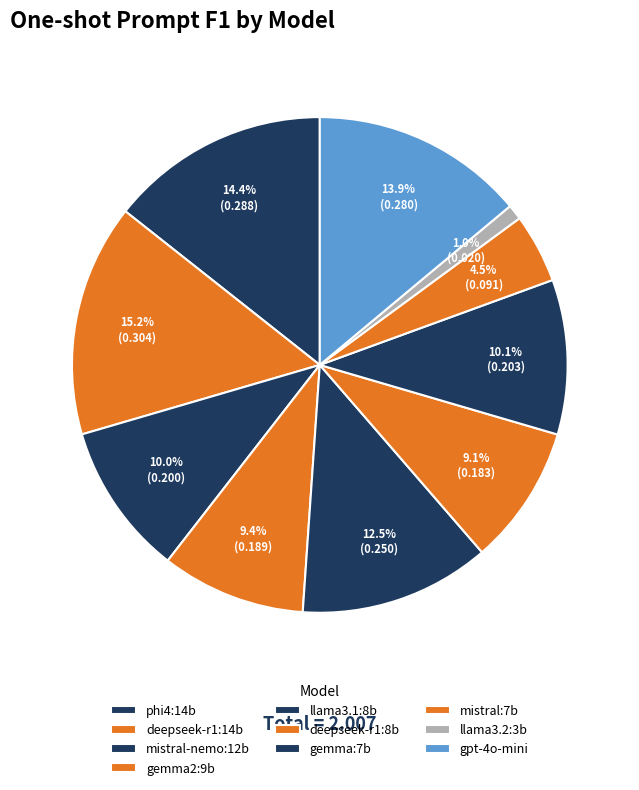

What is the largest slice in the pie chart?

deepseek-r1:14b